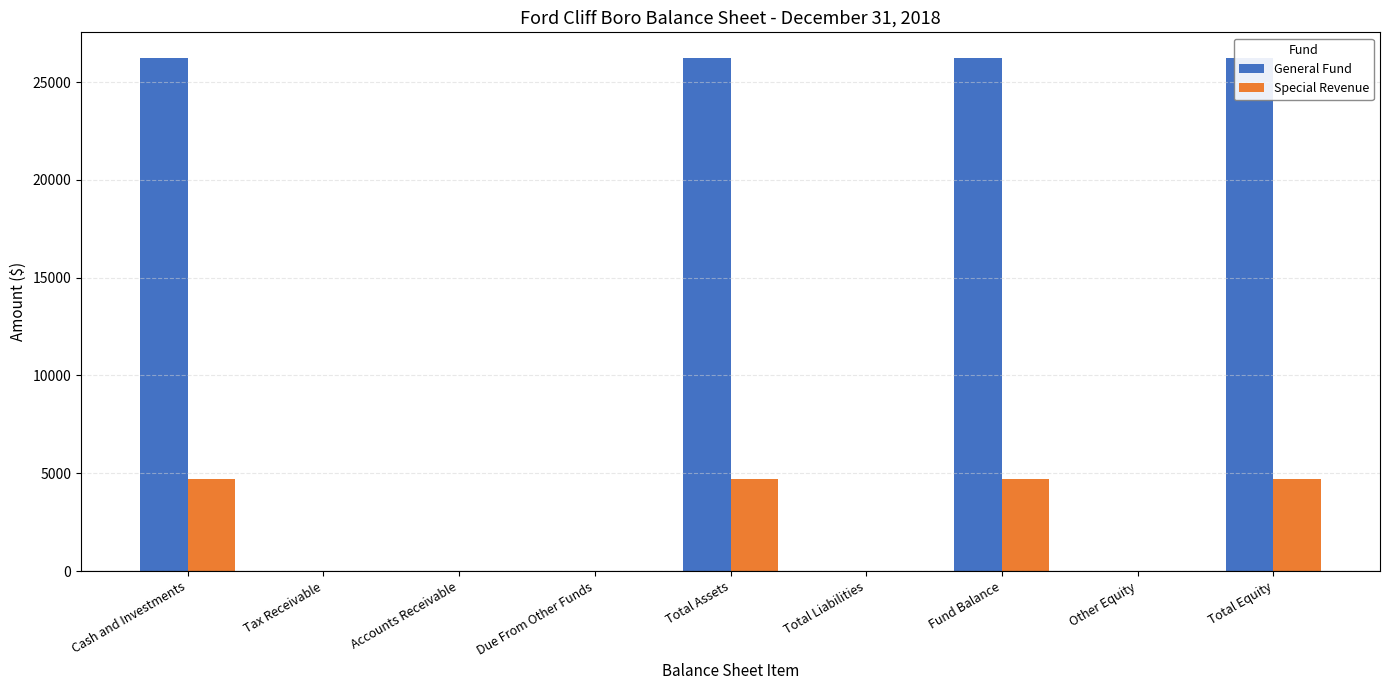

The General Fund series shows 42024 at Total Assets. True or false?

False